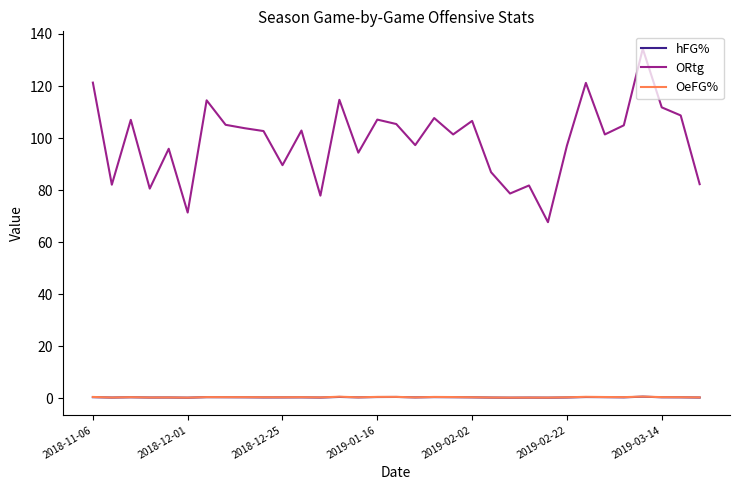

Which series has the widest spread of values?

ORtg